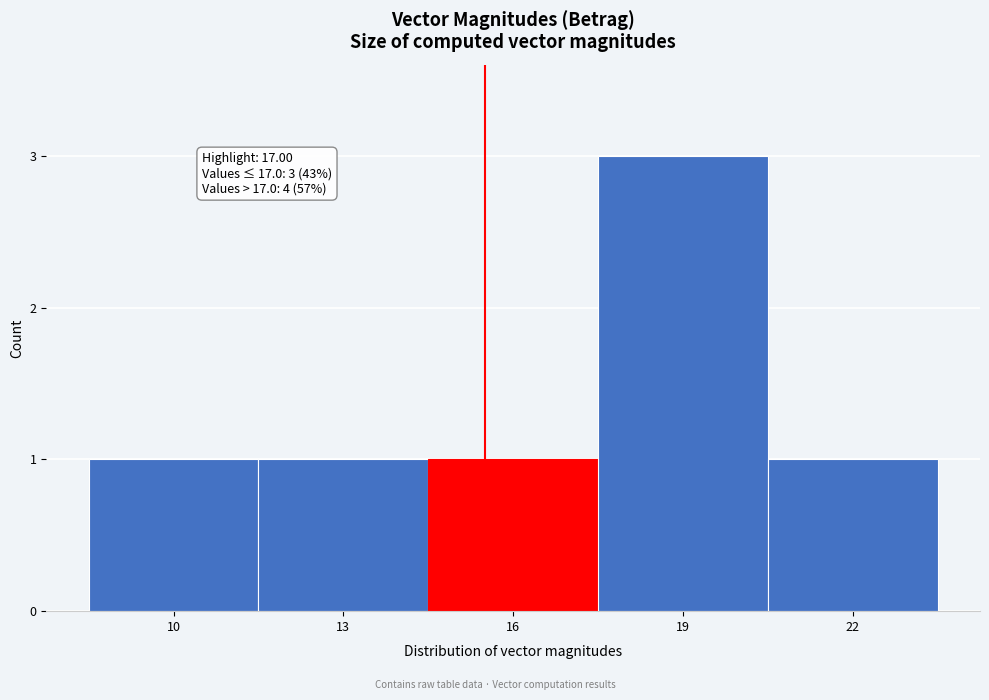

Reading left to right, extract all data points from this chart.

1	1	1	3	1